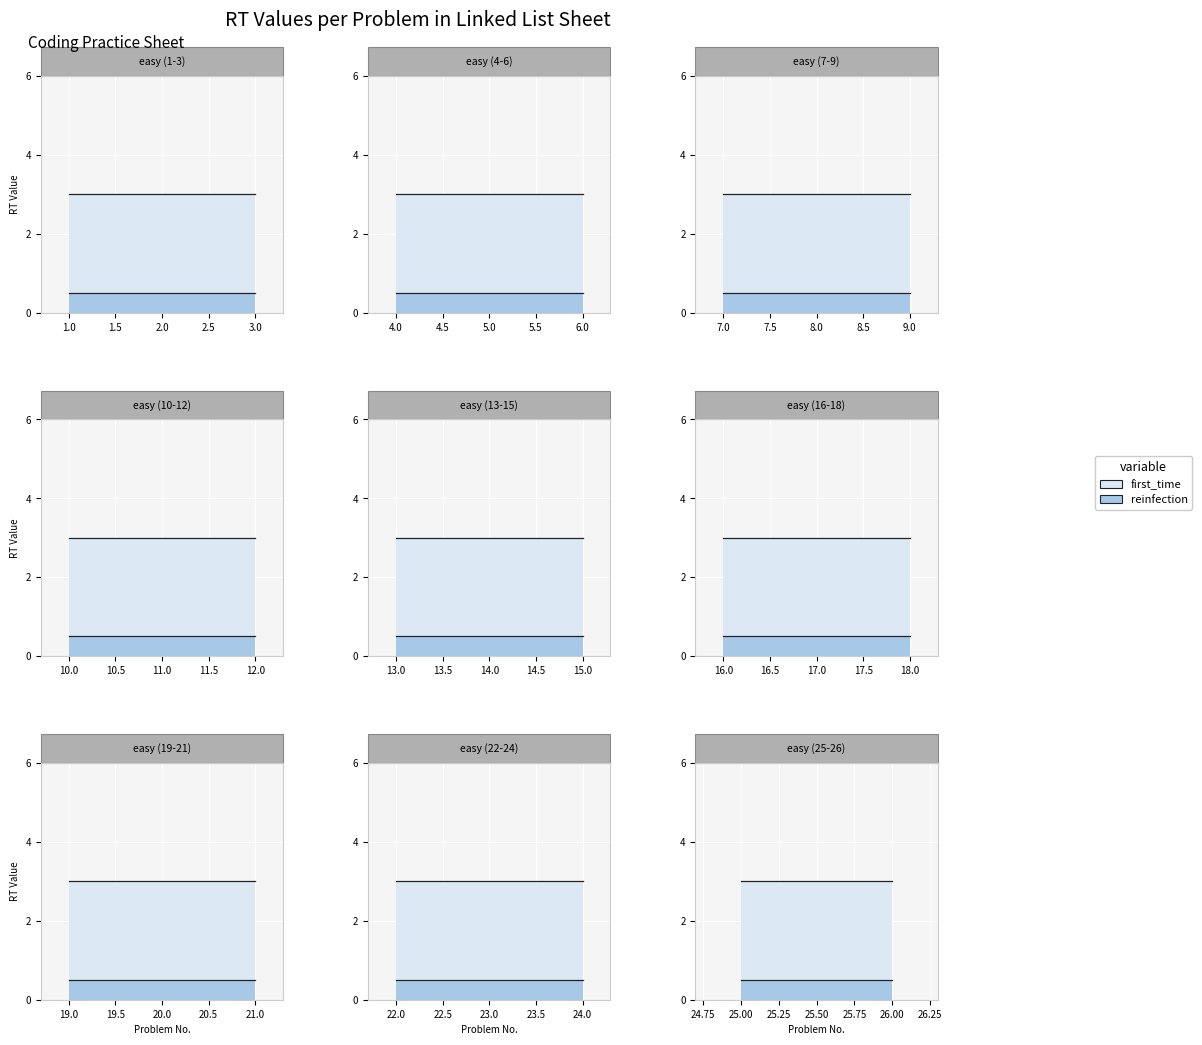

True or false: reinfection and first_time intersect in this chart.

False